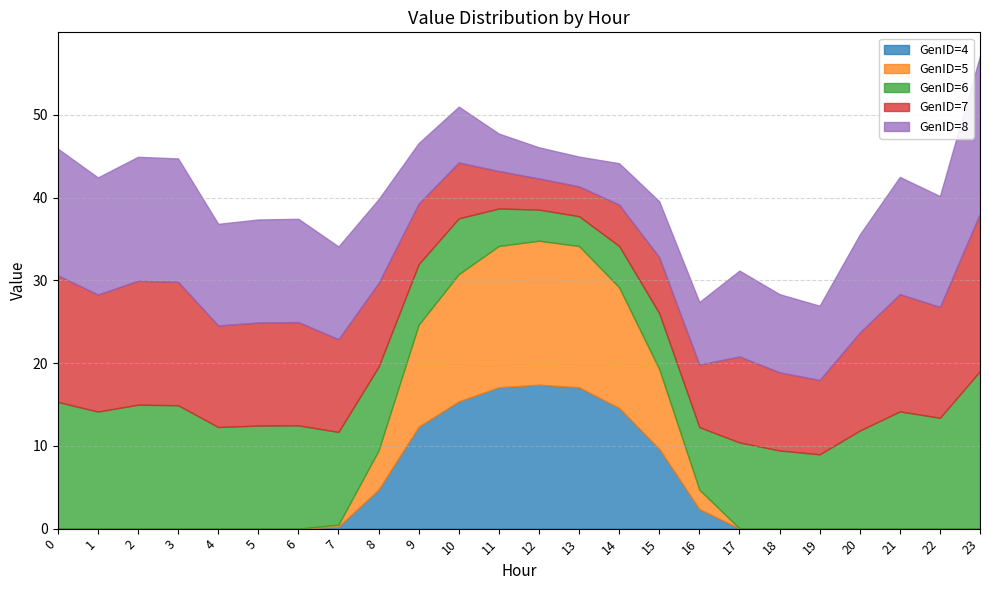

What is the sum of all GenID=4 values?

110.8